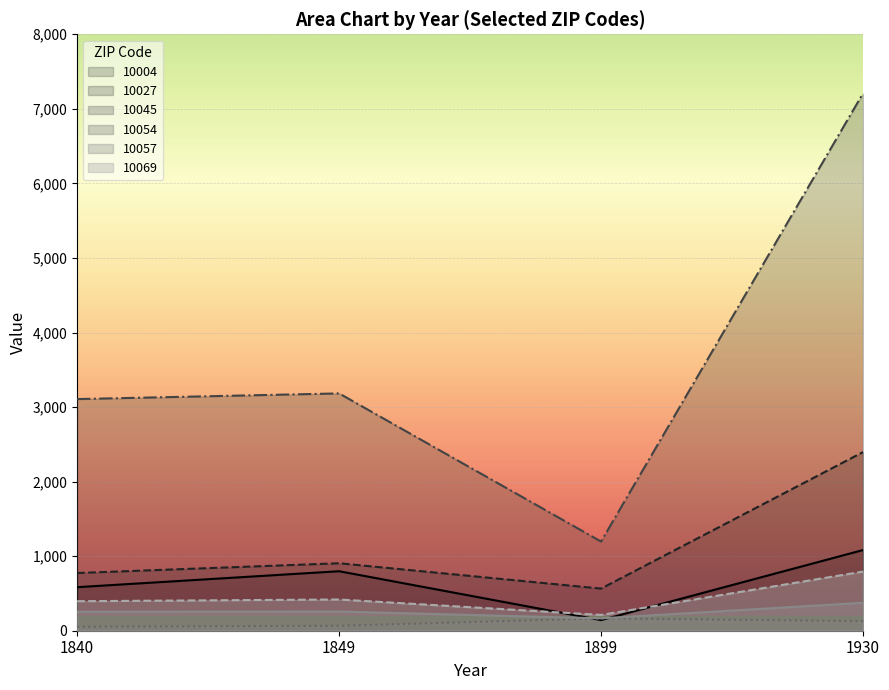

What is the sum of all 10045 values?

14693